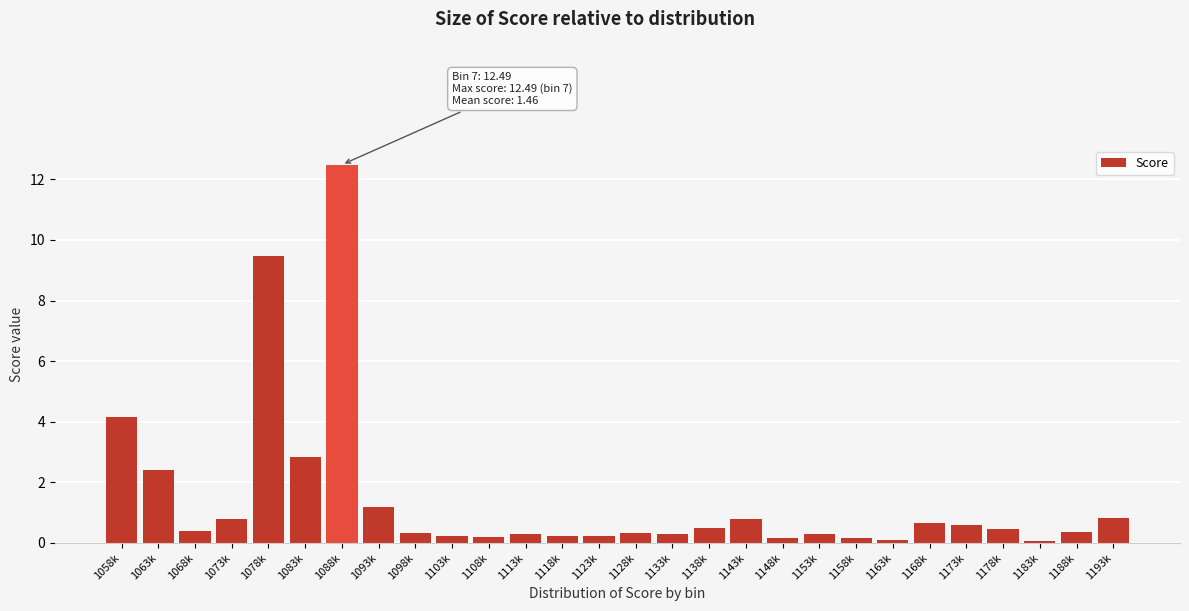

Which category has the highest value across all series?

1088k